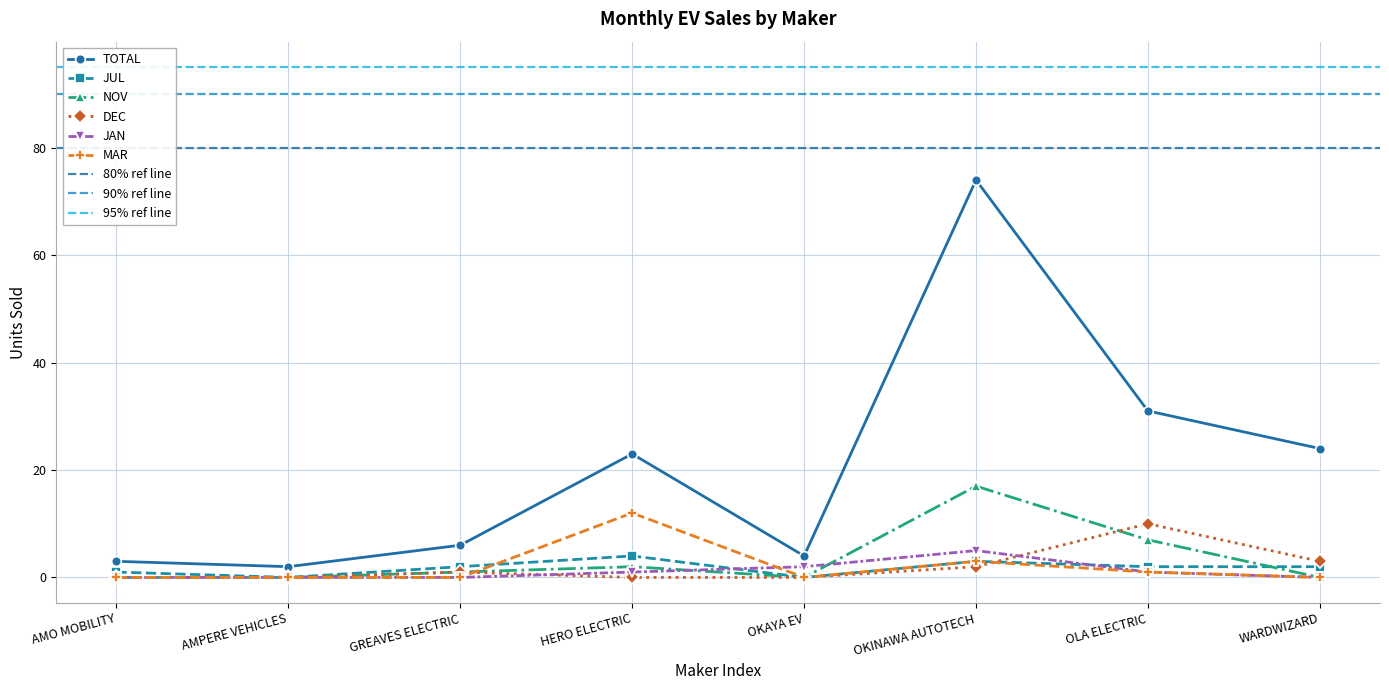

What is the average value of the NOV series?

3